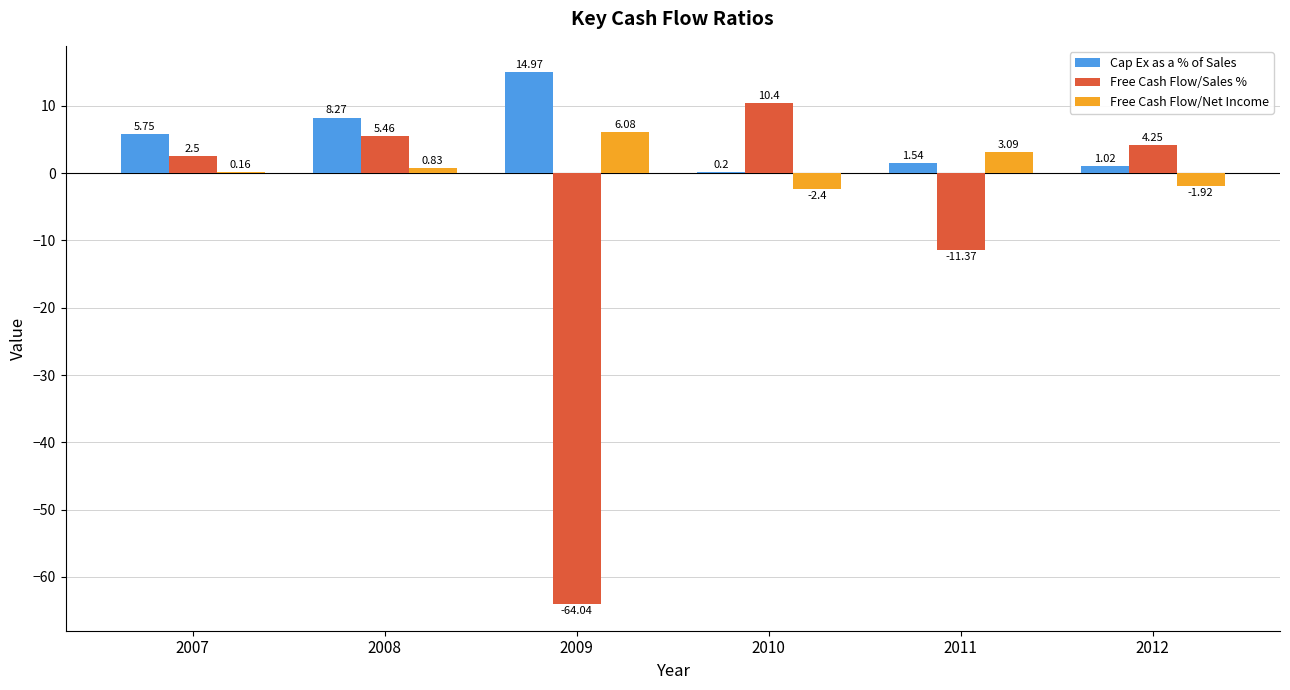

What is the difference between the Free Cash Flow/Sales % values at 2010 and 2009?

74.4